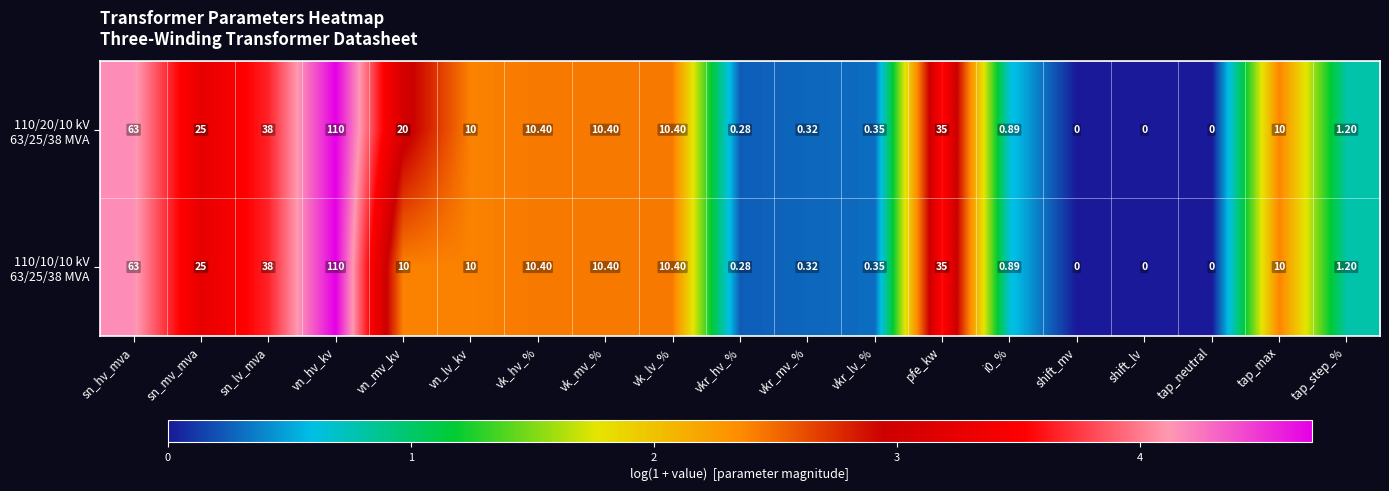

Which category has the highest value across all series?

vn_hv_kv